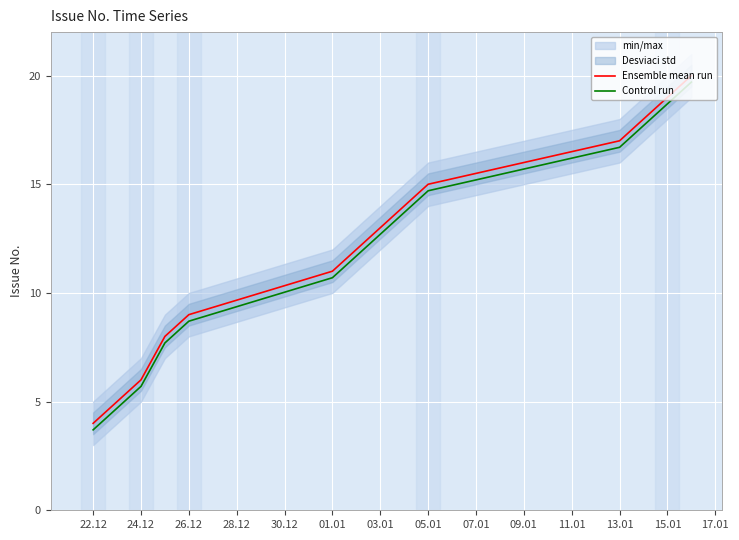

What is the minimum value for Ensemble mean run?

4.0